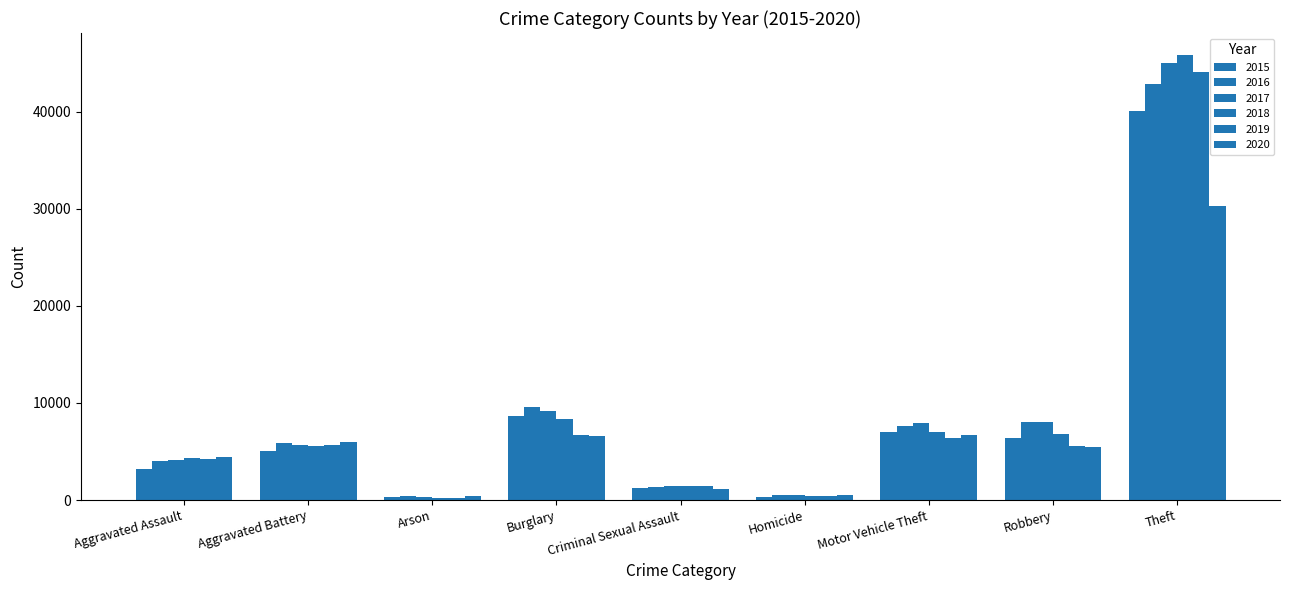

Is the value of 2016 at Motor Vehicle Theft greater than the value of 2020 at Arson?

Yes